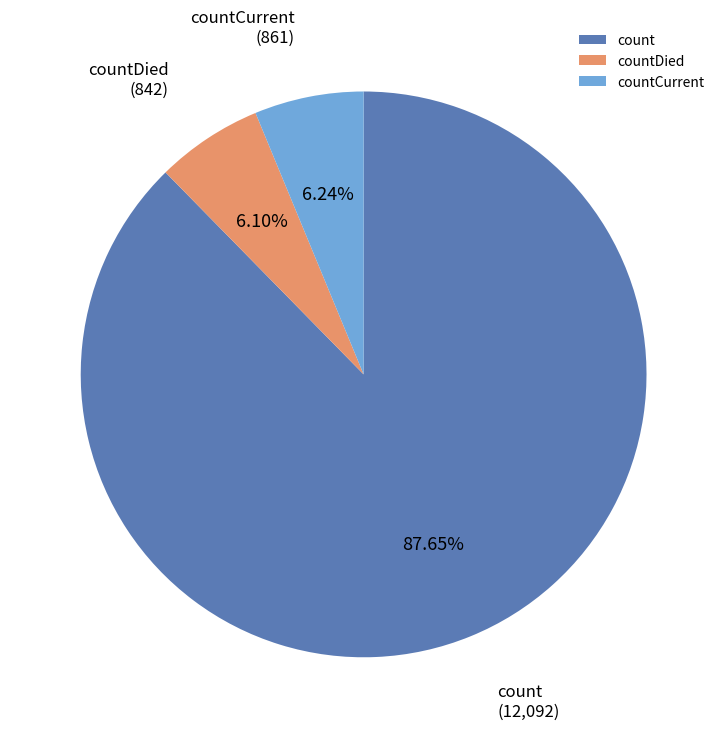

What percentage do countDied and countCurrent together represent?

12.3%